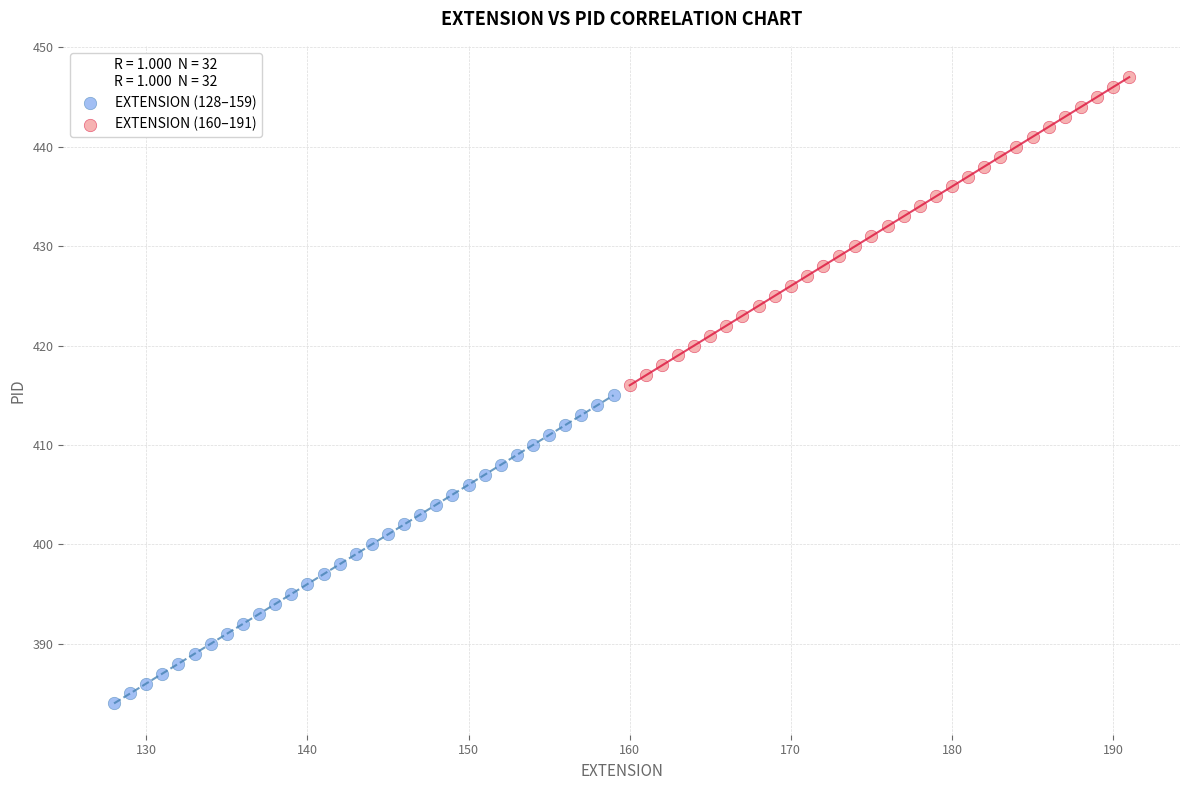

Which series contains the lowest Y value?

EXTENSION (128–159)